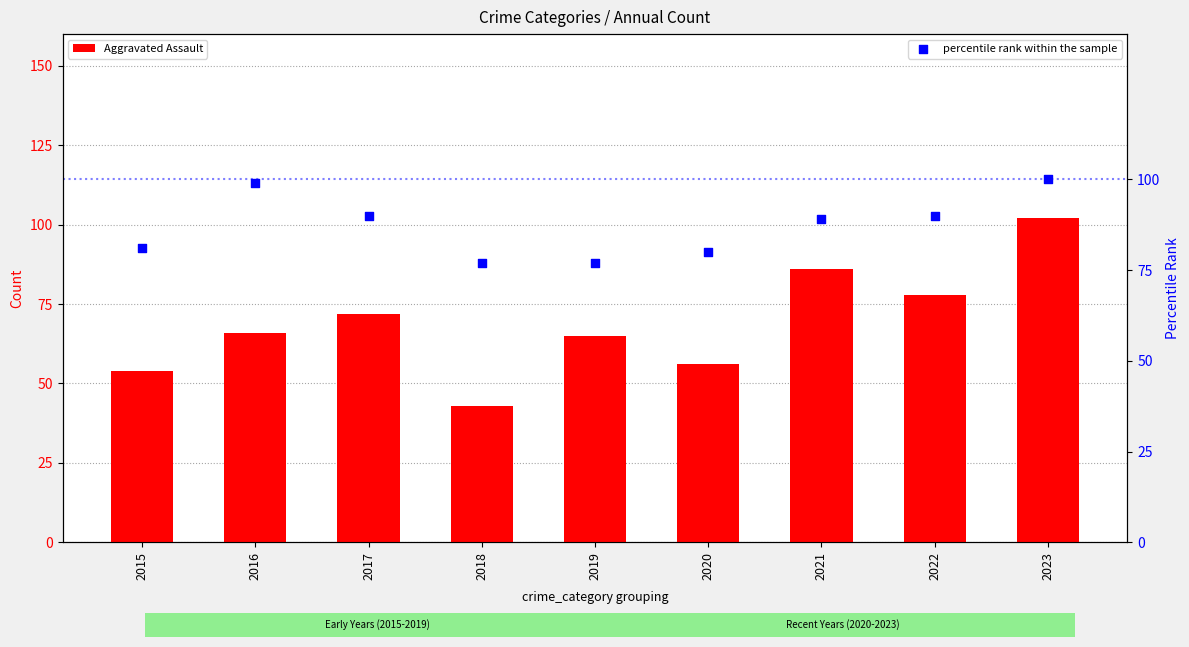

Which series contains the lowest Y value?

Aggravated Assault